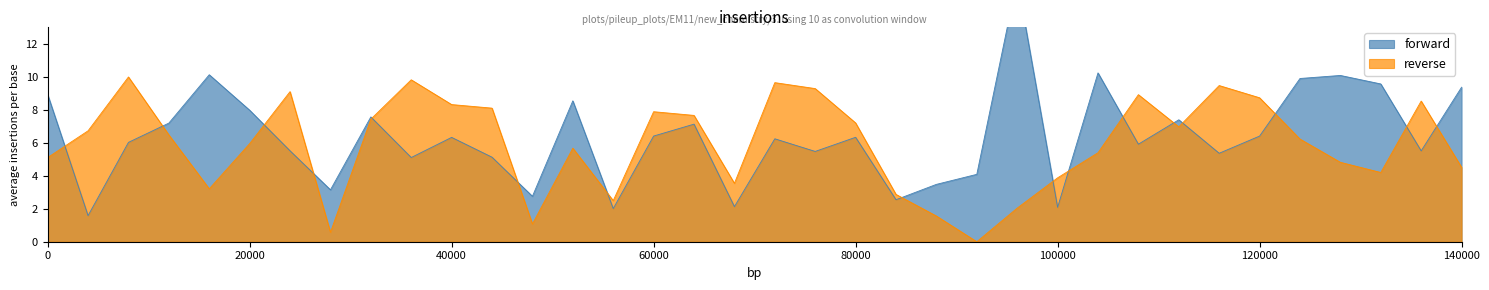

The reverse series shows 14.1 at 40000. True or false?

False